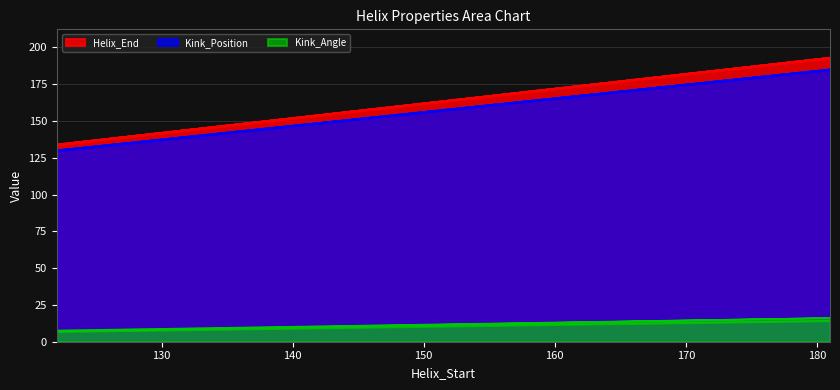

True or false: Helix_End and Kink_Position cross at least once.

False